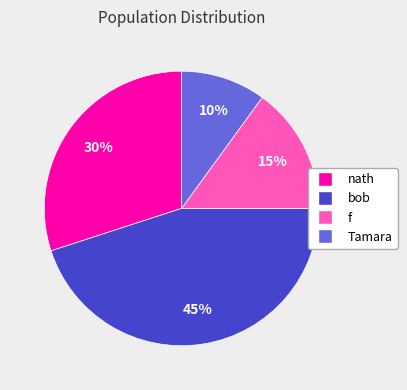

Is there any slice that represents more than half of the pie?

No